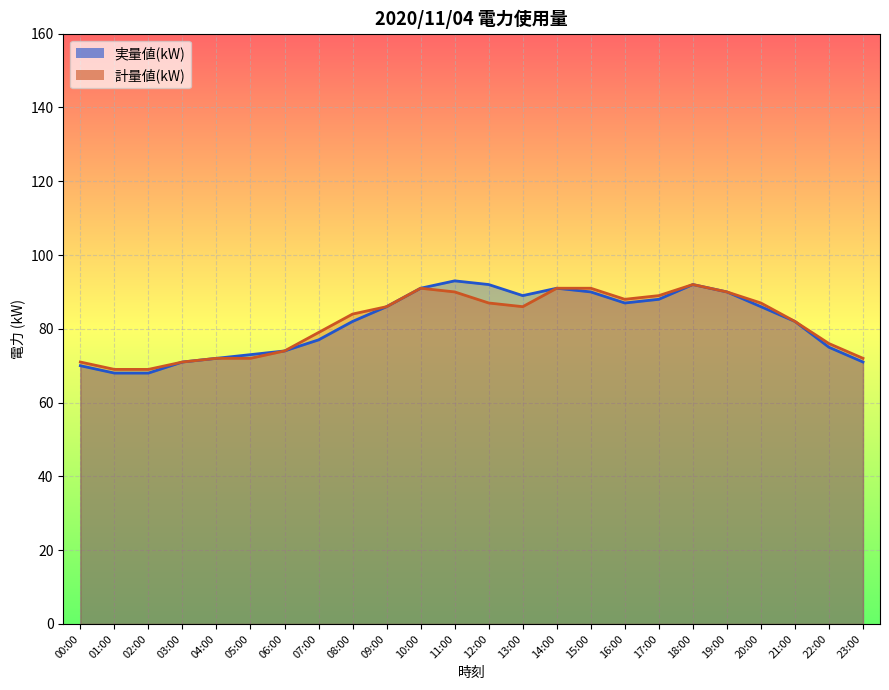

At which label does 実量値(kW) first exceed 86?

10:00